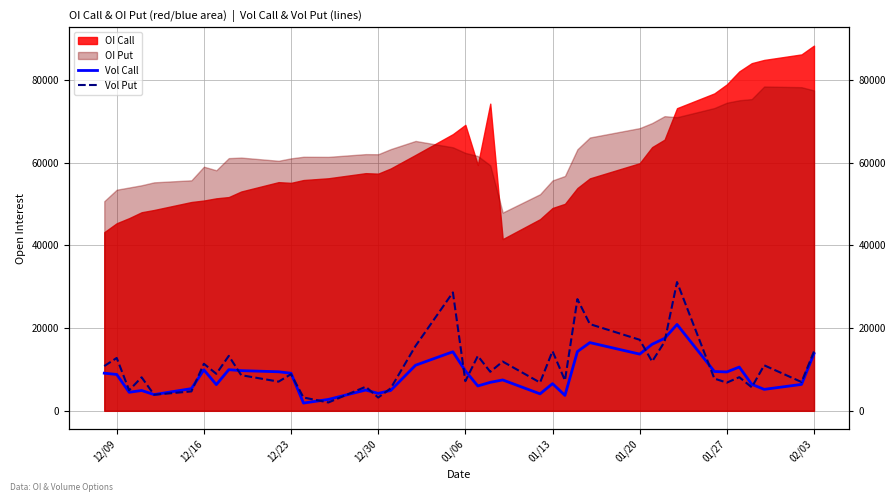

Read the Vol Put value at 12/09, to the nearest 100.

10800